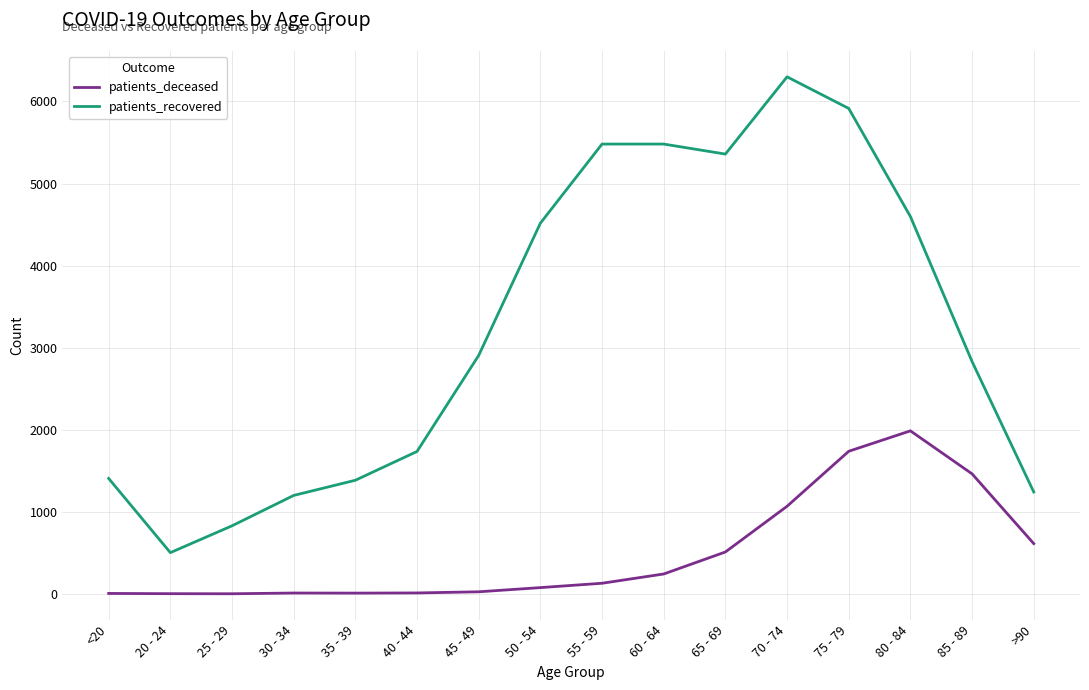

What is the total value across all series at 45 - 49?

2932